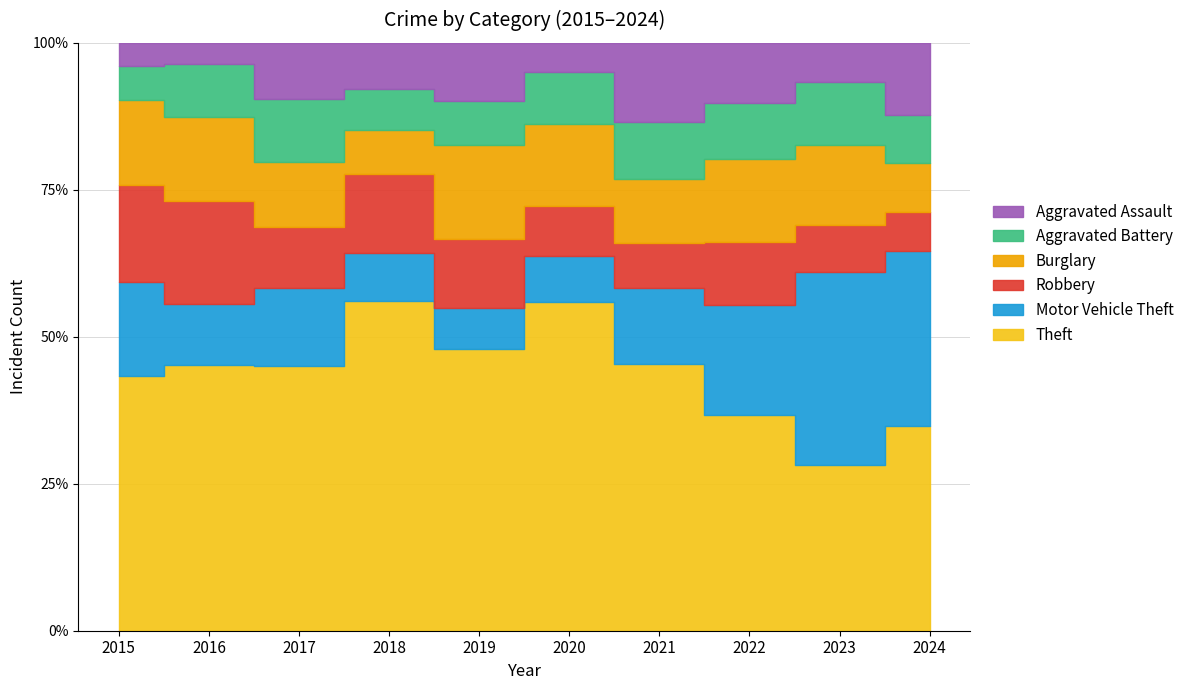

What is the minimum value for Theft?

65